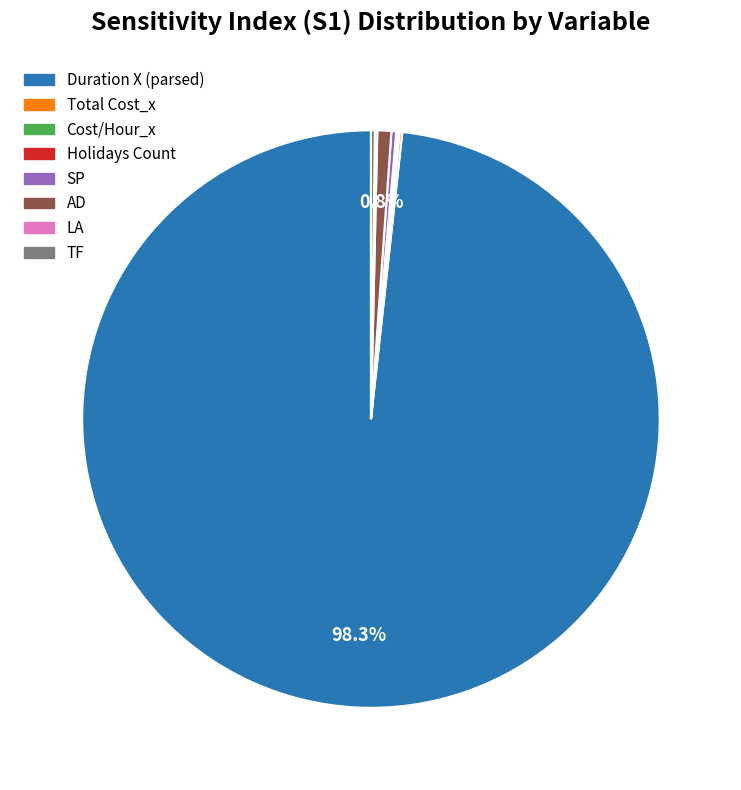

What is the majority slice?

Duration X (parsed)